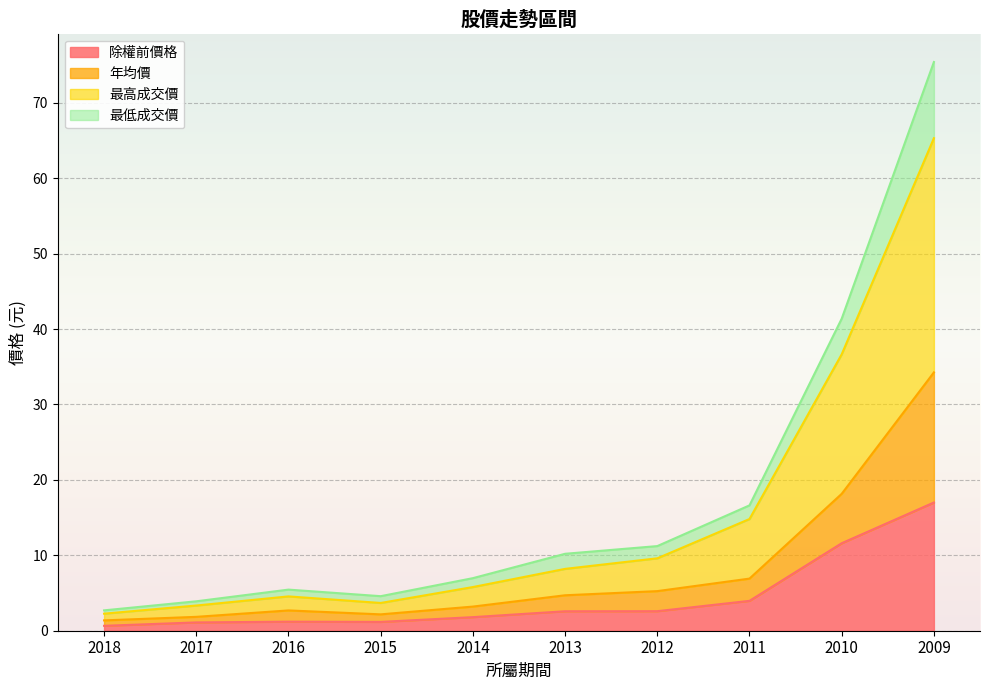

True or false: 除權前價格 has a value of 0.7 at 2018.

True